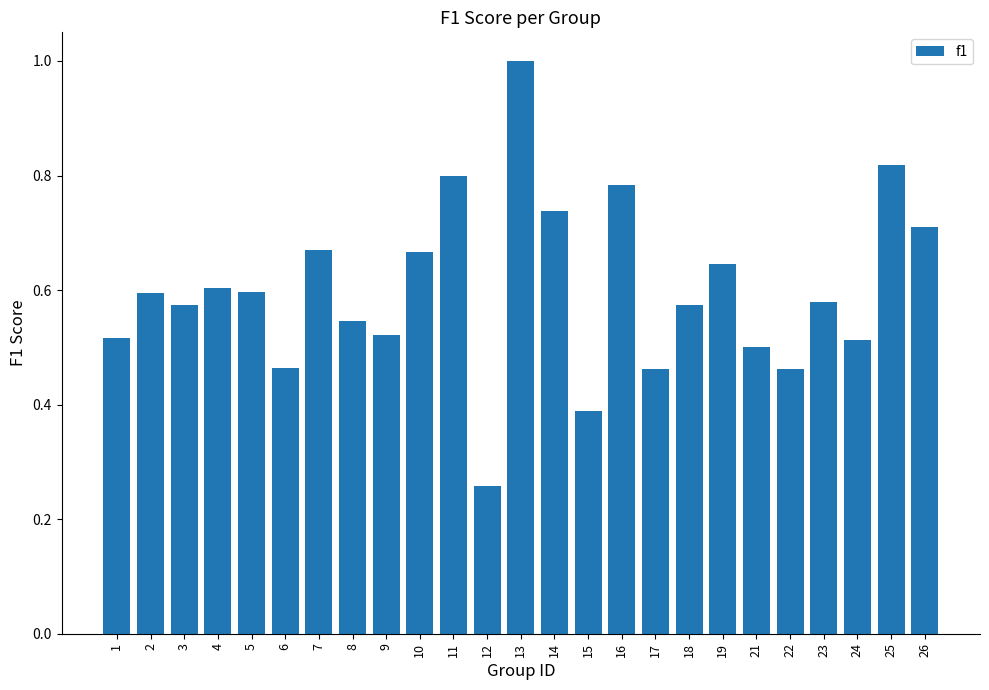

Which has a higher value, 24 or 22?

24